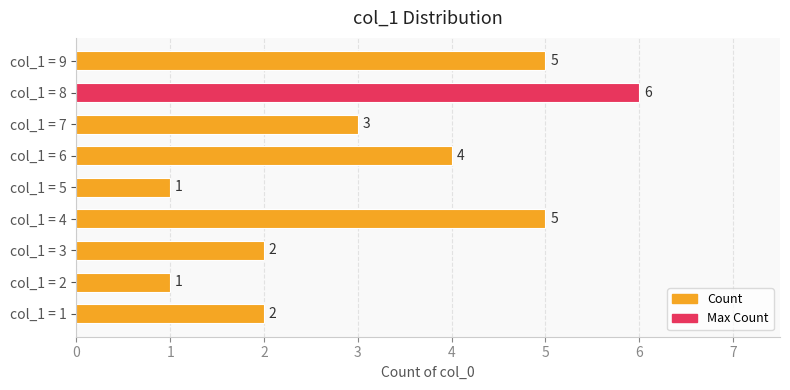

What is the average value?

3